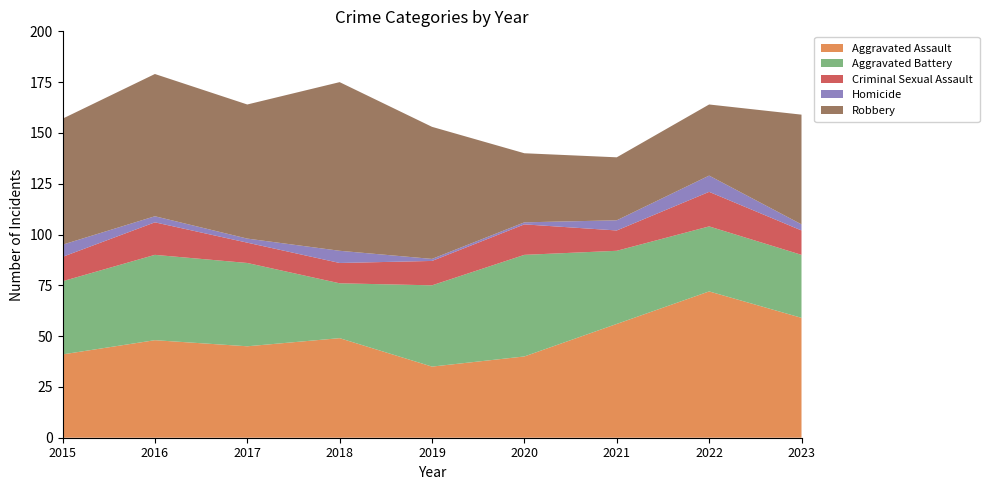

Reading right to left, list all the values displayed in this chart.

Aggravated Assault: 59	72	56	40	35	49	45	48	41
Aggravated Battery: 31	32	36	50	40	27	41	42	36
Criminal Sexual Assault: 12	17	10	15	12	10	10	16	12
Homicide: 3	8	5	1	1	6	2	3	6
Robbery: 54	35	31	34	65	83	66	70	62